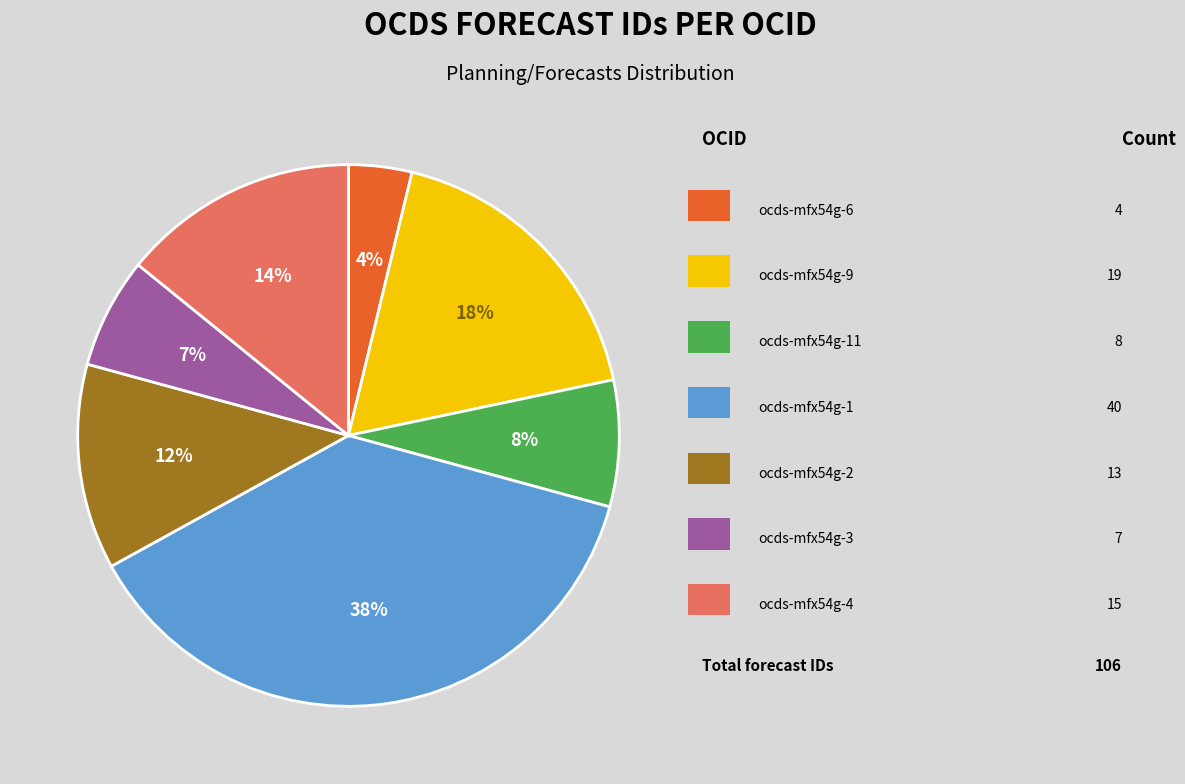

To the nearest percent, what is the average slice percentage?

14%